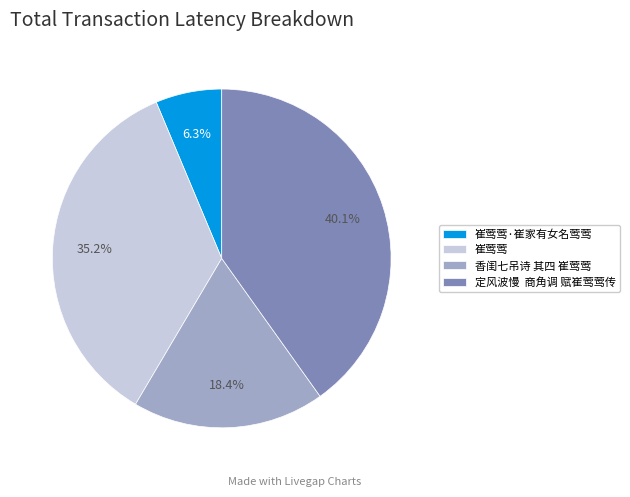

To the nearest percent, what is the combined percentage of 崔莺莺·崔家有女名莺莺 and 香闺七吊诗 其四 崔莺莺?

25%